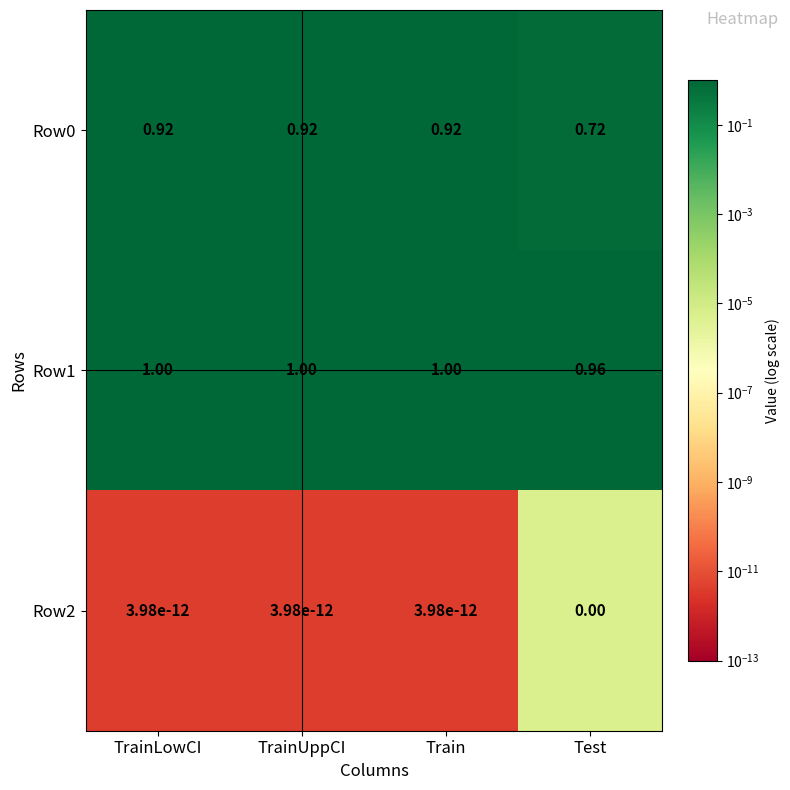

At which label is Row2 closest to 0?

Test